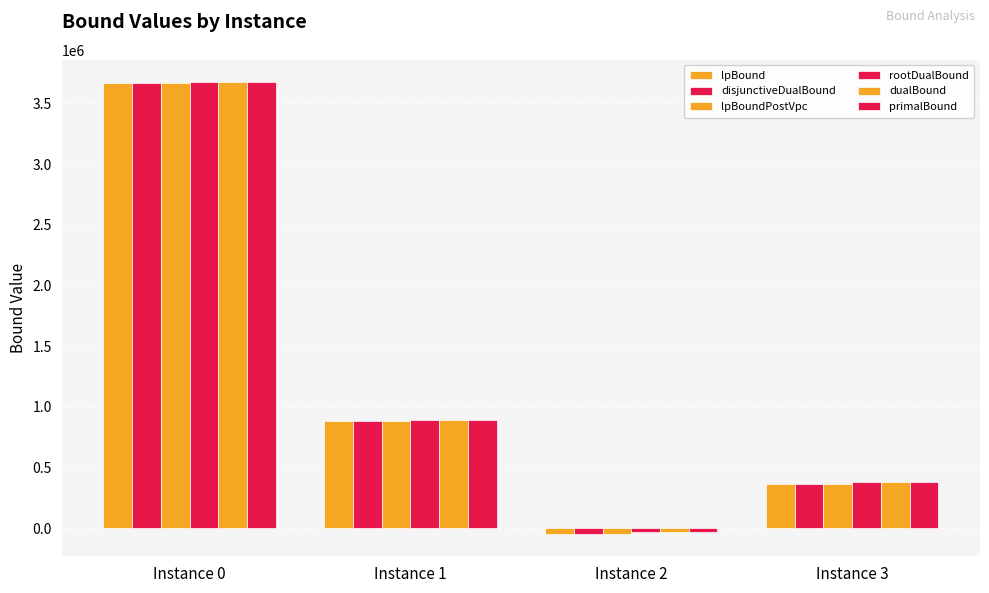

How many bars are there in total?

24